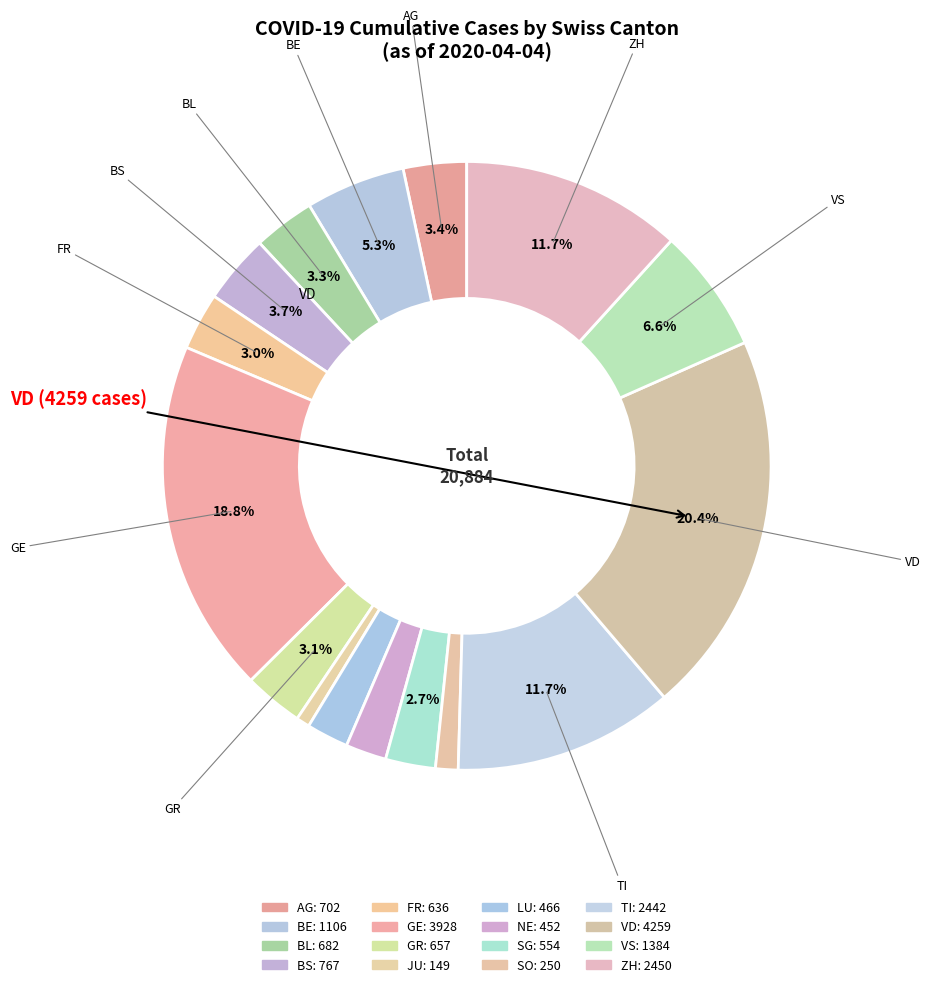

Does SO represent more than half of the total?

No